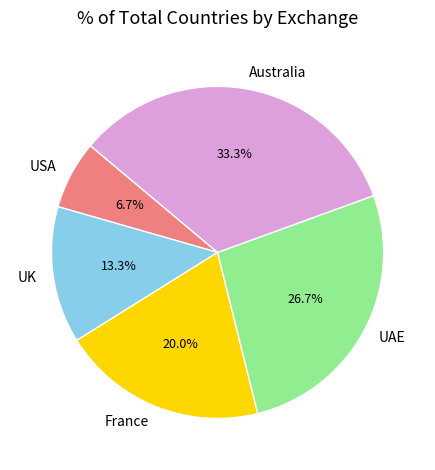

True or false: Australia accounts for 33% of the total.

True